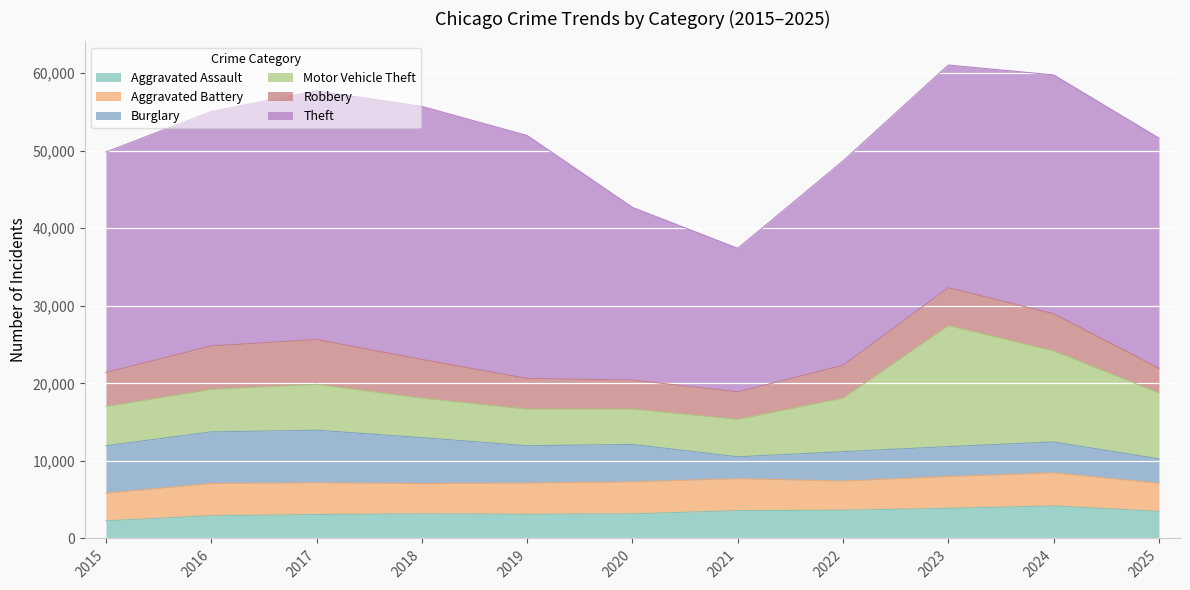

Is the value of Robbery at 2019 greater than the value of Burglary at 2025?

Yes